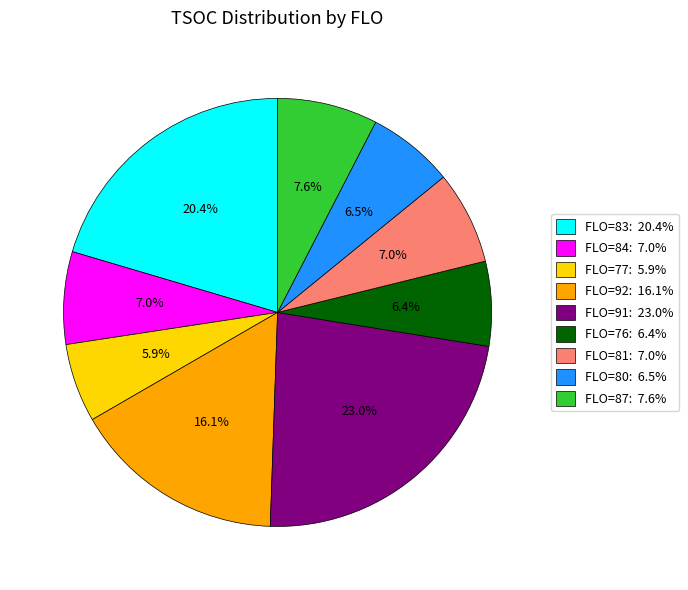

What is the ratio of the value at FLO=84: 7.0% to the value at FLO=81: 7.0%?

1.0